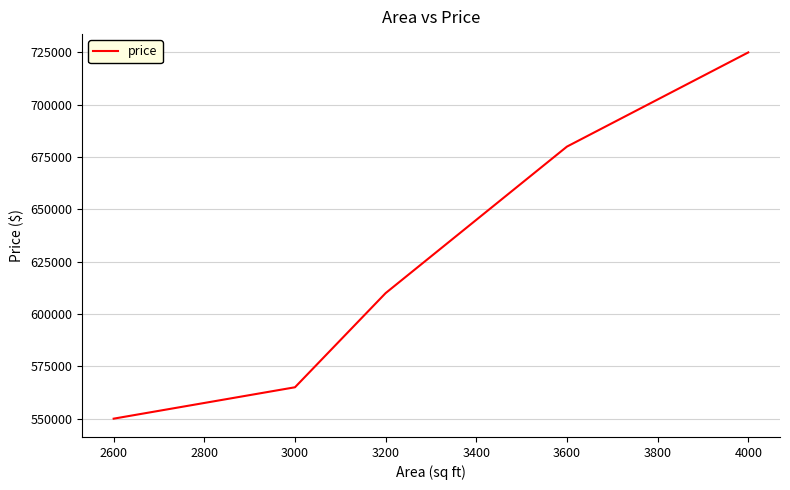

How many lines are shown in the chart?

1